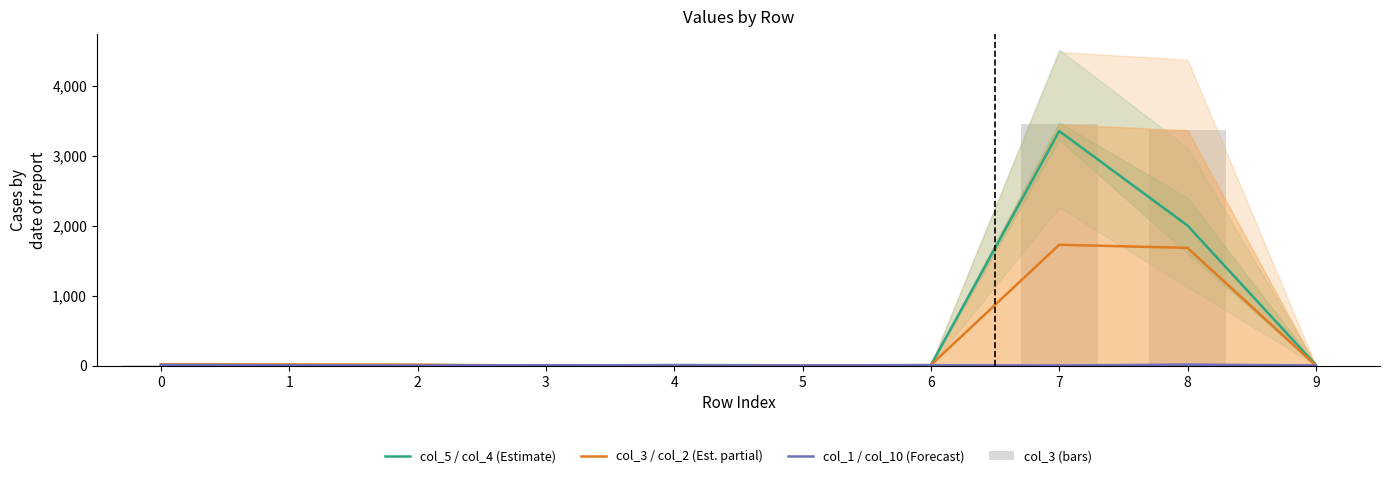

Does the chart contain any negative values?

No